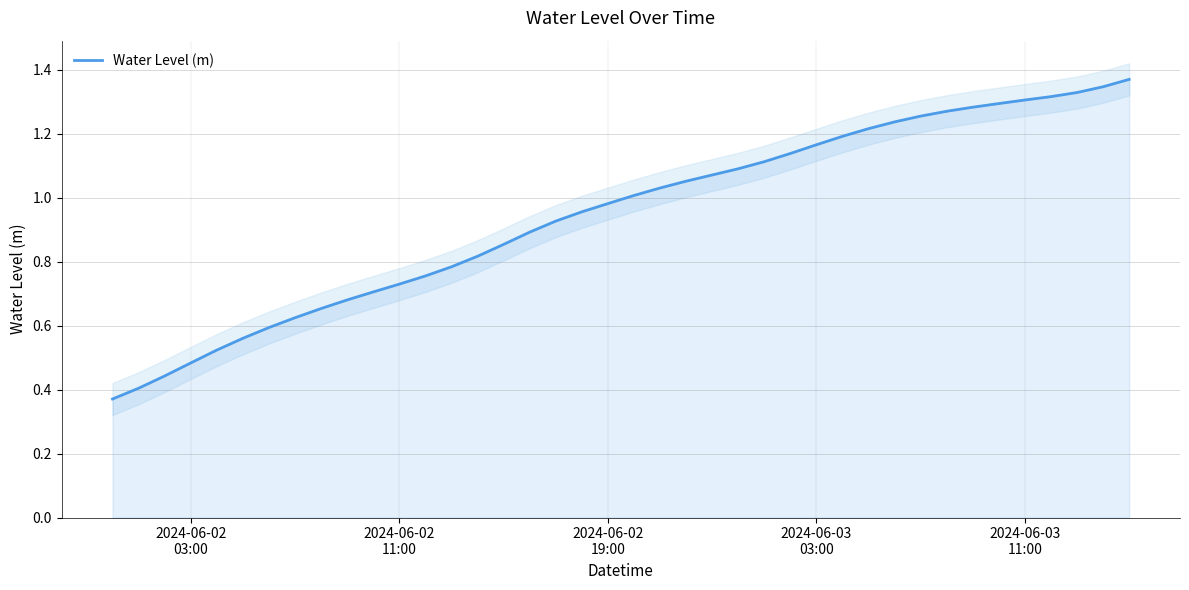

Count the number of values greater than 1.

20